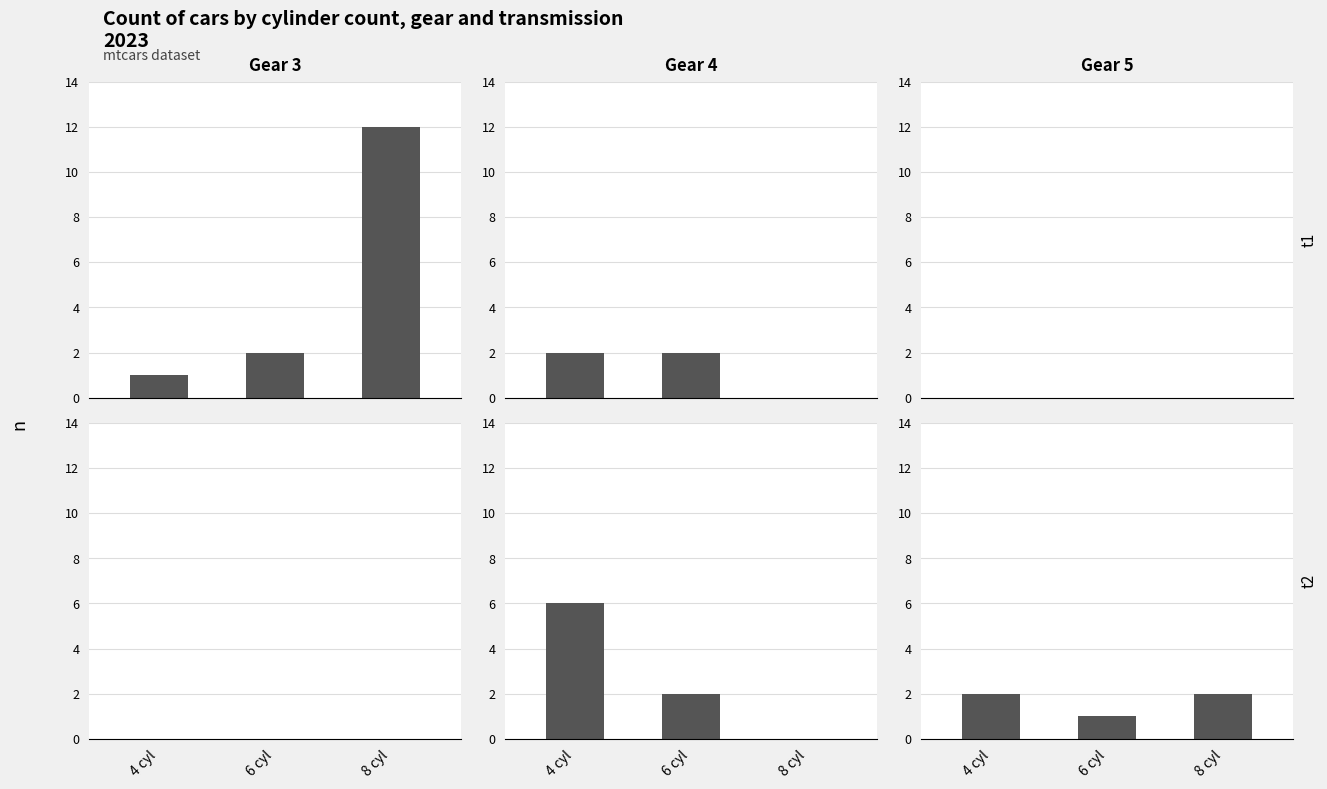

How many data points does each series have?

3